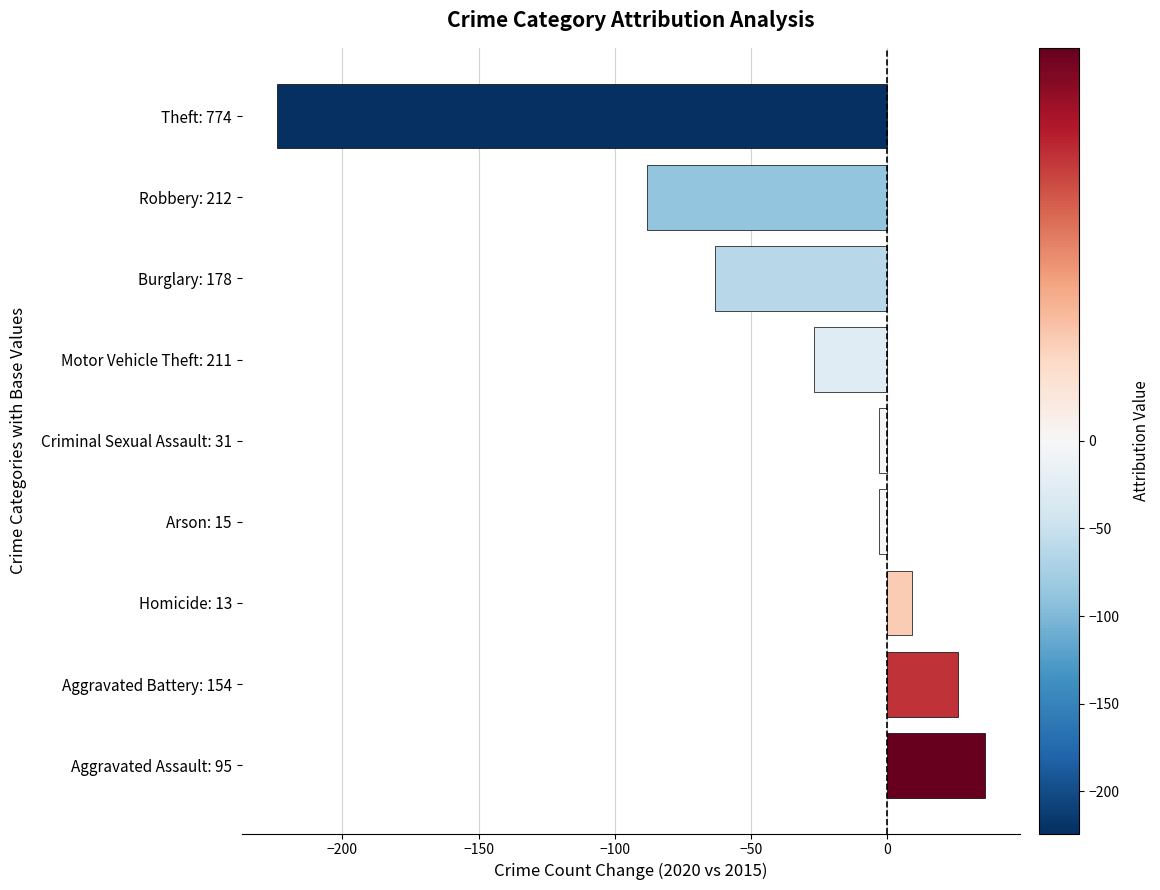

True or false: the data shows -27 at Motor Vehicle Theft: 211.

True